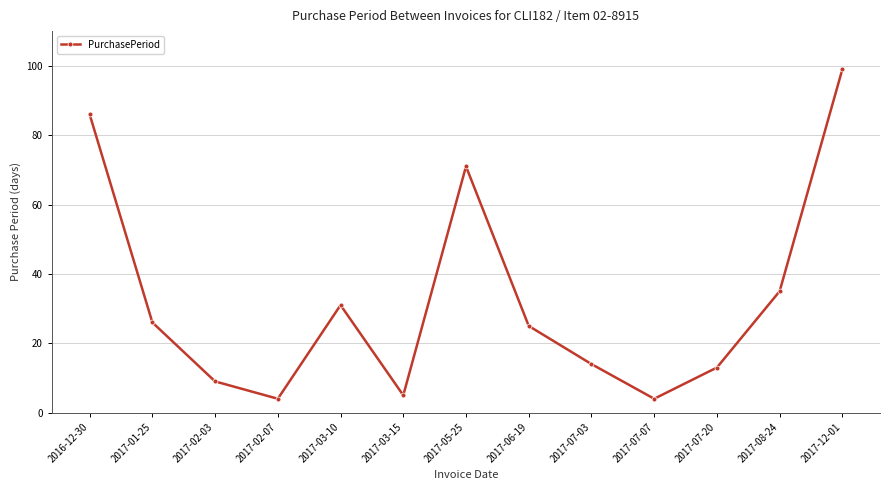

True or false: the data shows 31 at 2017-03-10.

True